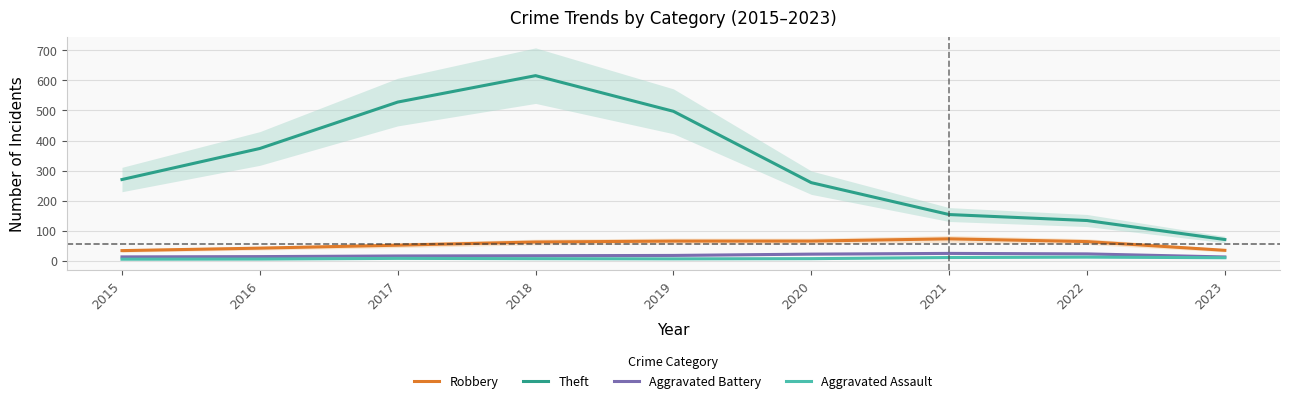

At which category is the sum across all series the highest?

2018